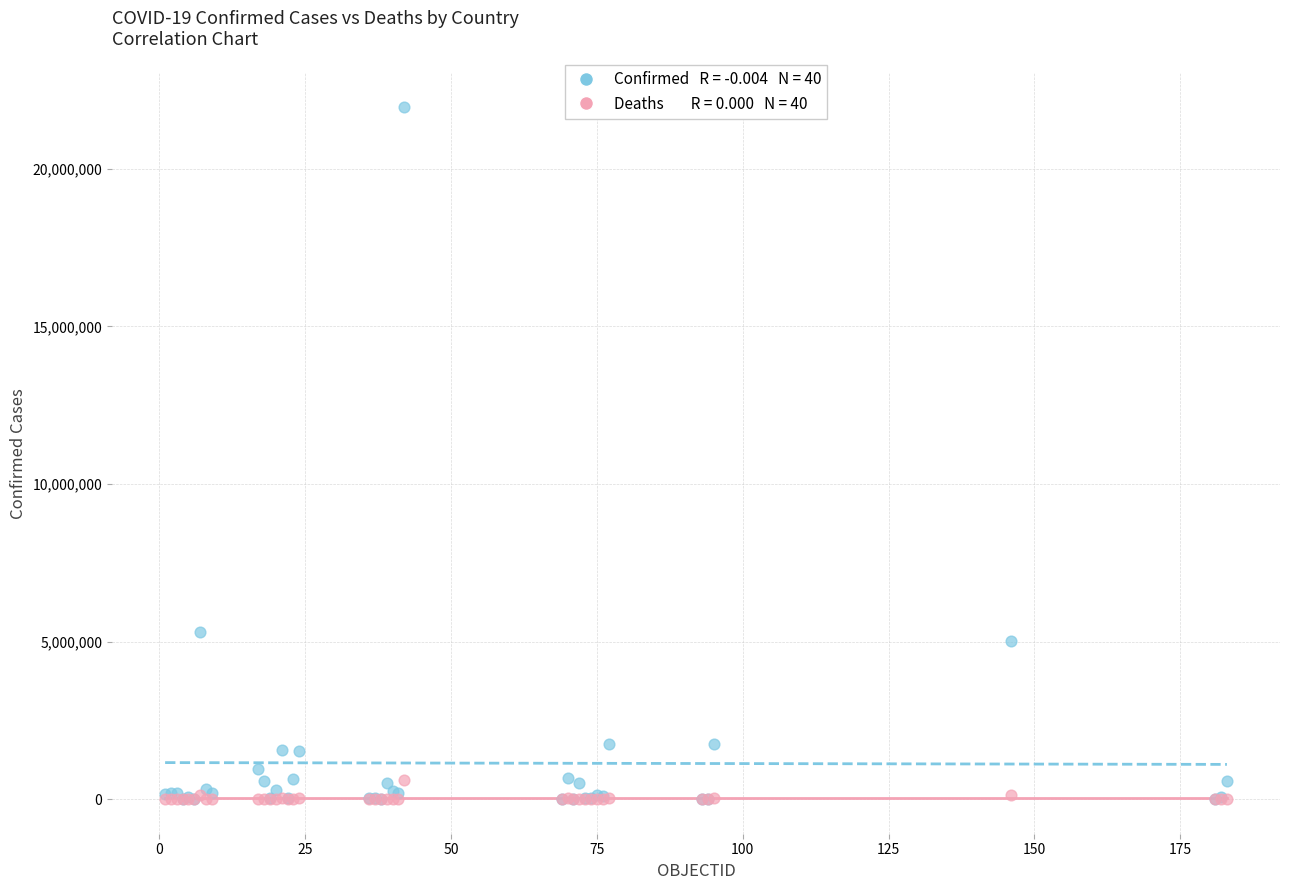

Across all series, what Y value is closest to 10980384?

5307159